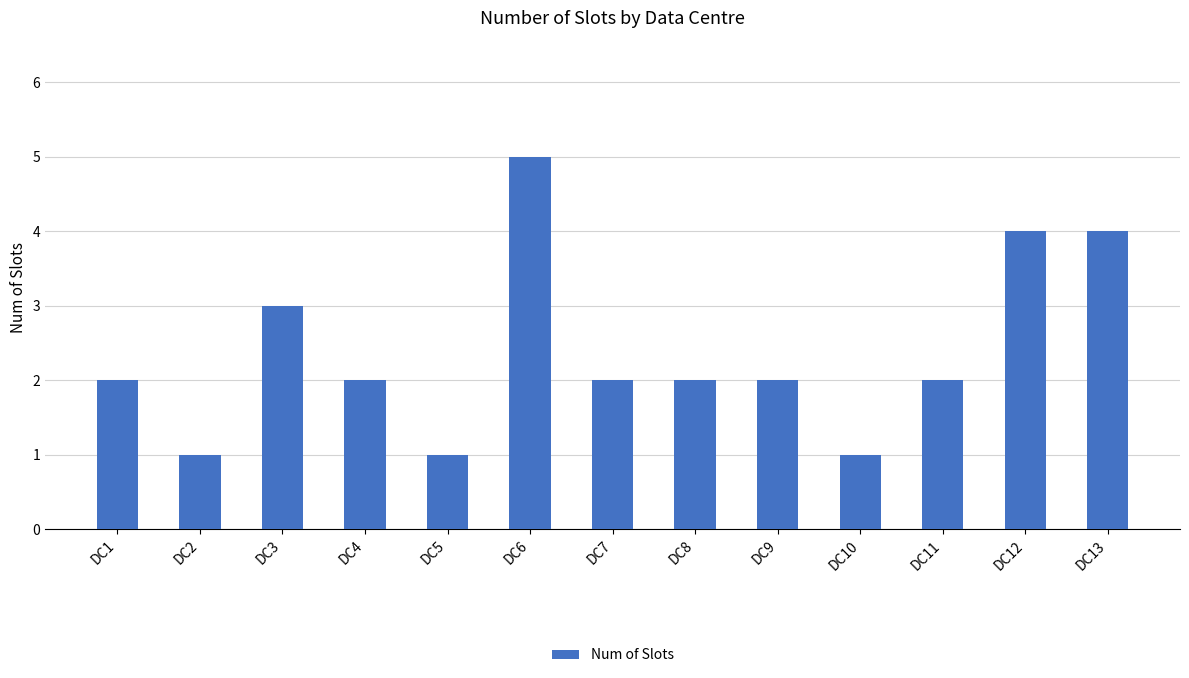

Between DC3 and DC13, which is larger?

DC13